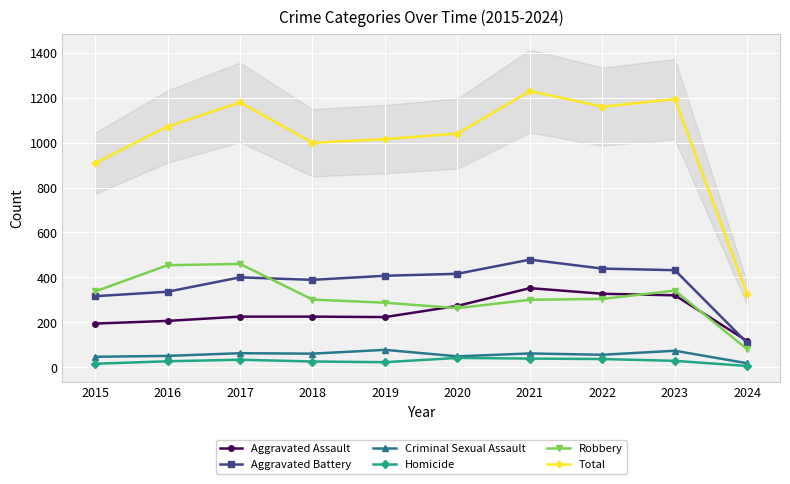

Read the Aggravated Assault value at 2016, to the nearest 10.

210